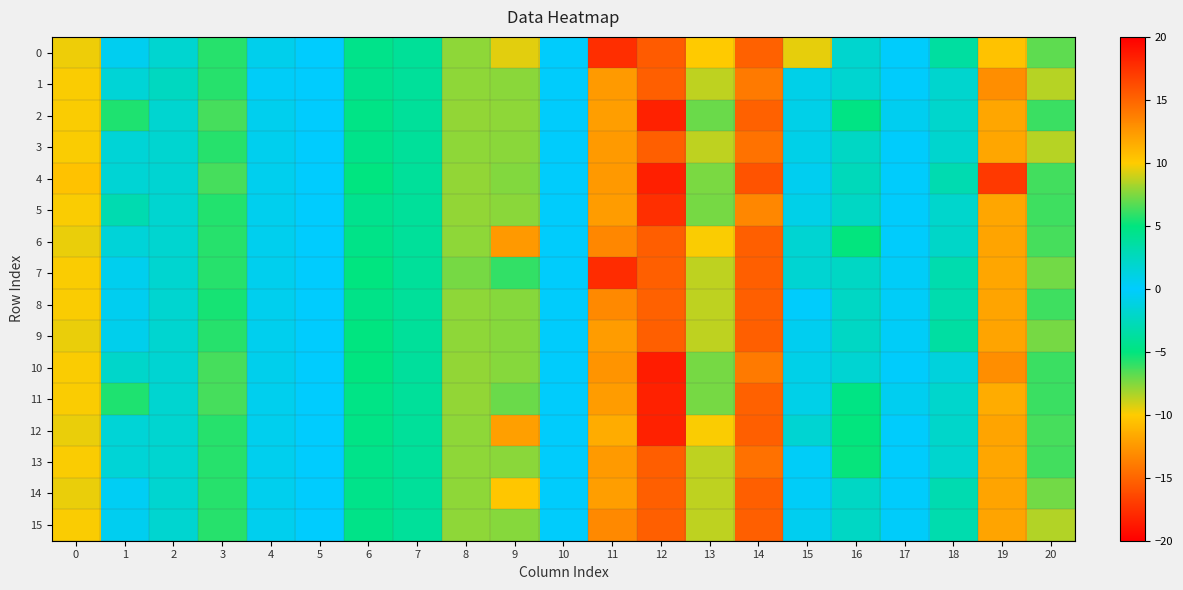

Which series has the largest total across all categories?

9